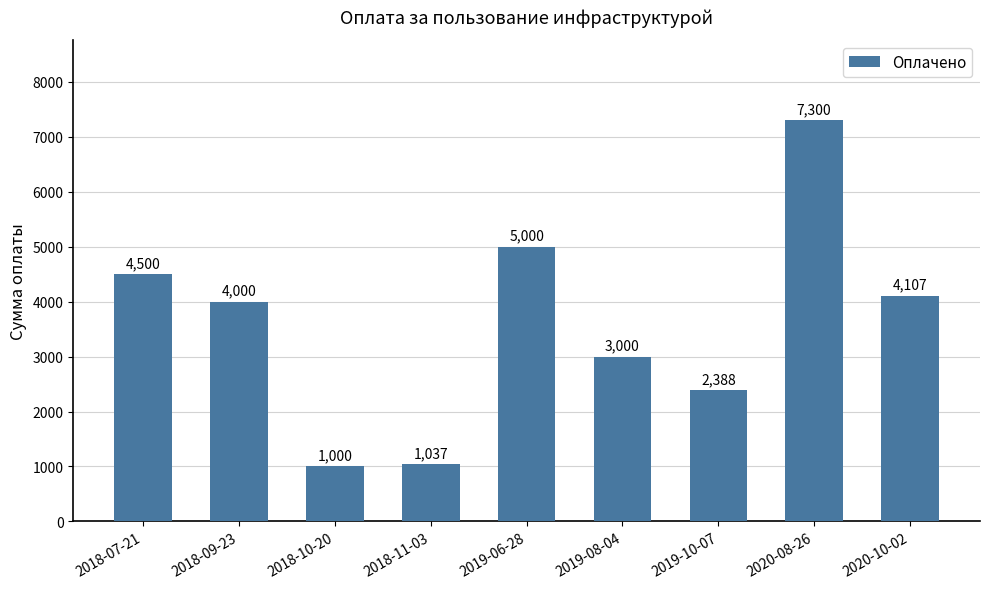

What is the difference between the values at 2019-08-04 and 2018-09-23?

1000.0